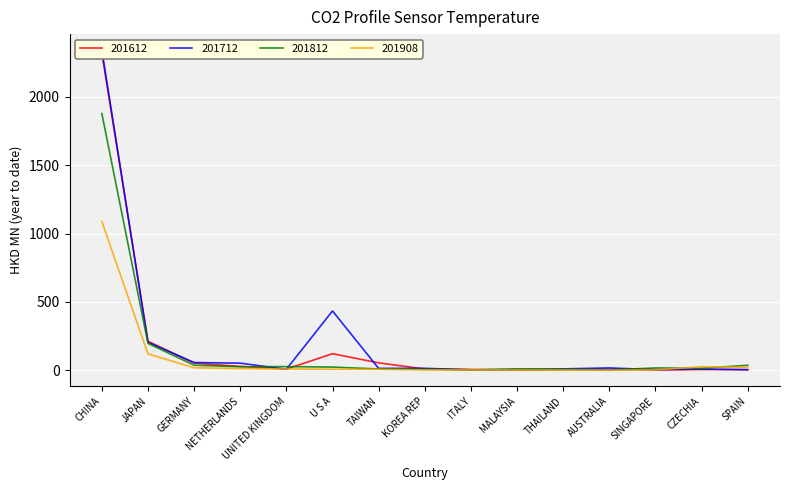

How many lines are shown in the chart?

4